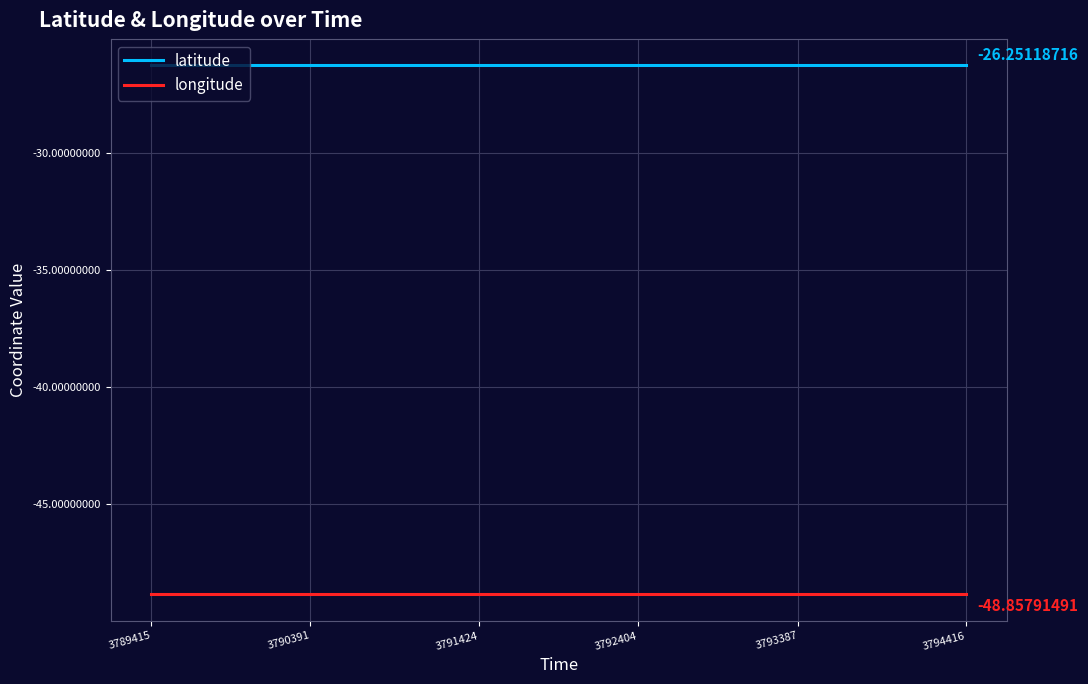

Reading right to left, extract all data points from this chart.

latitude: -26.3	-26.3	-26.3	-26.3	-26.3	-26.3
longitude: -48.9	-48.9	-48.9	-48.9	-48.9	-48.9